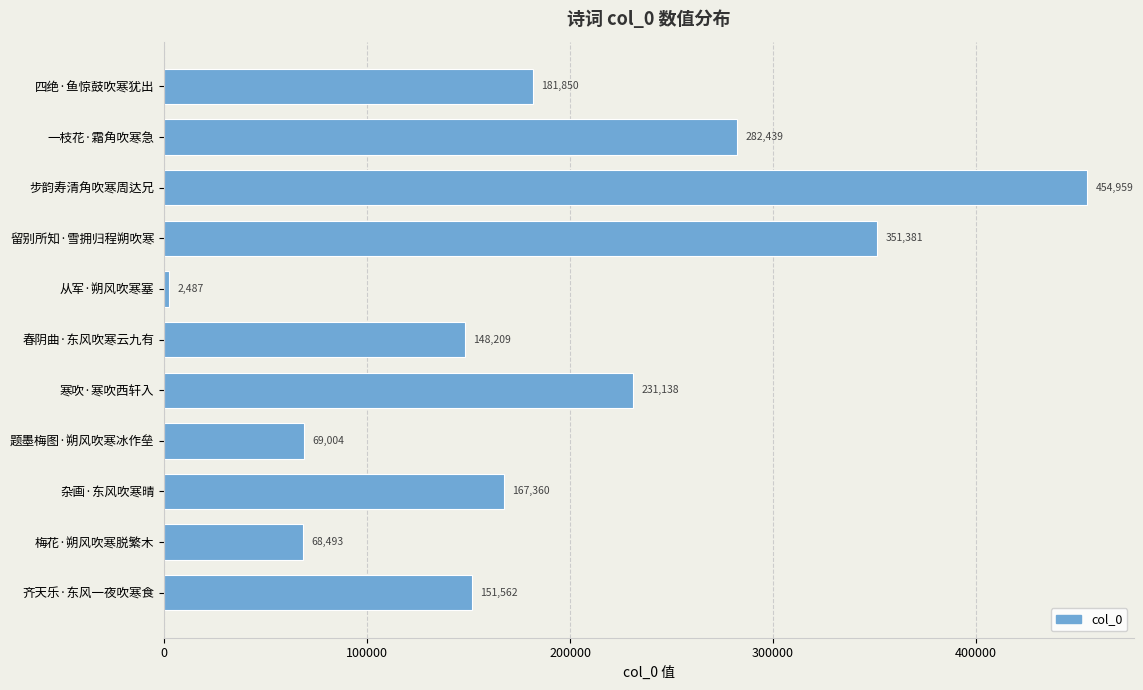

Where is the data nearest to the value 228723?

寒吹·寒吹西轩入